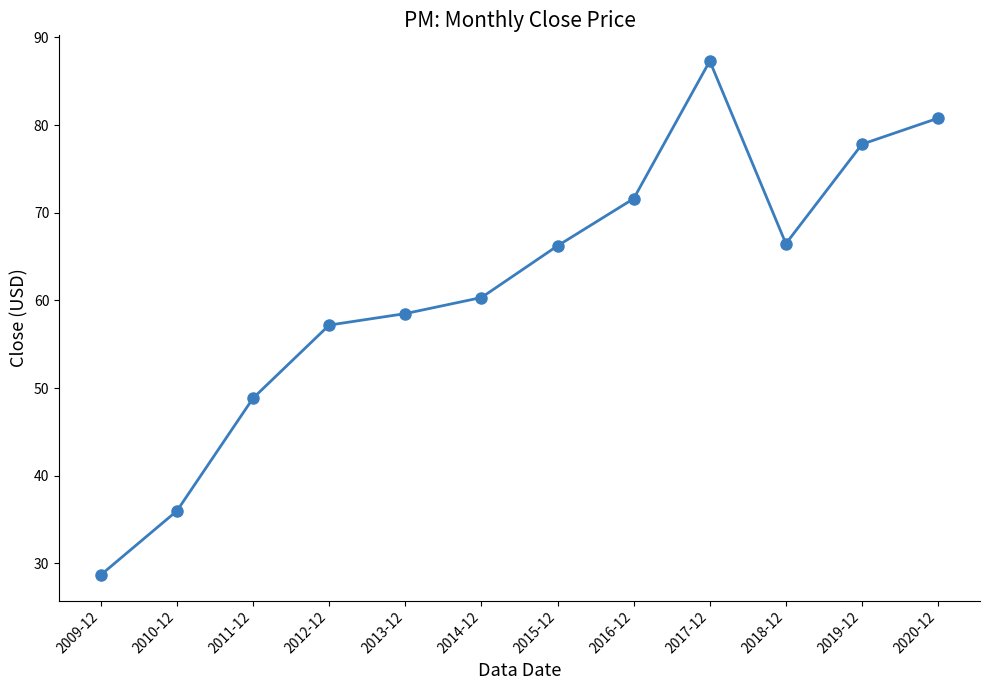

What is the ratio of the value at 2011-12 to the value at 2019-12?

0.6